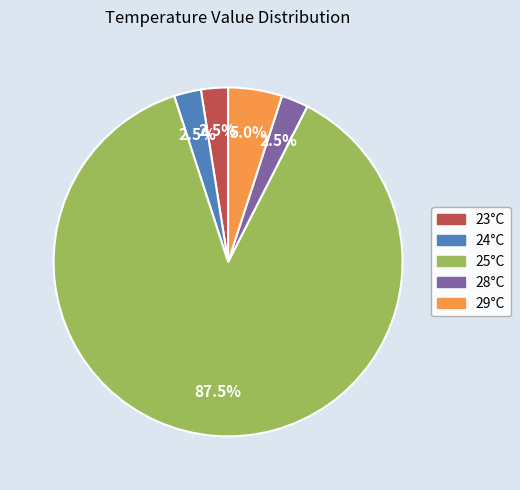

Is the sum of 25°C and 24°C greater than half?

Yes